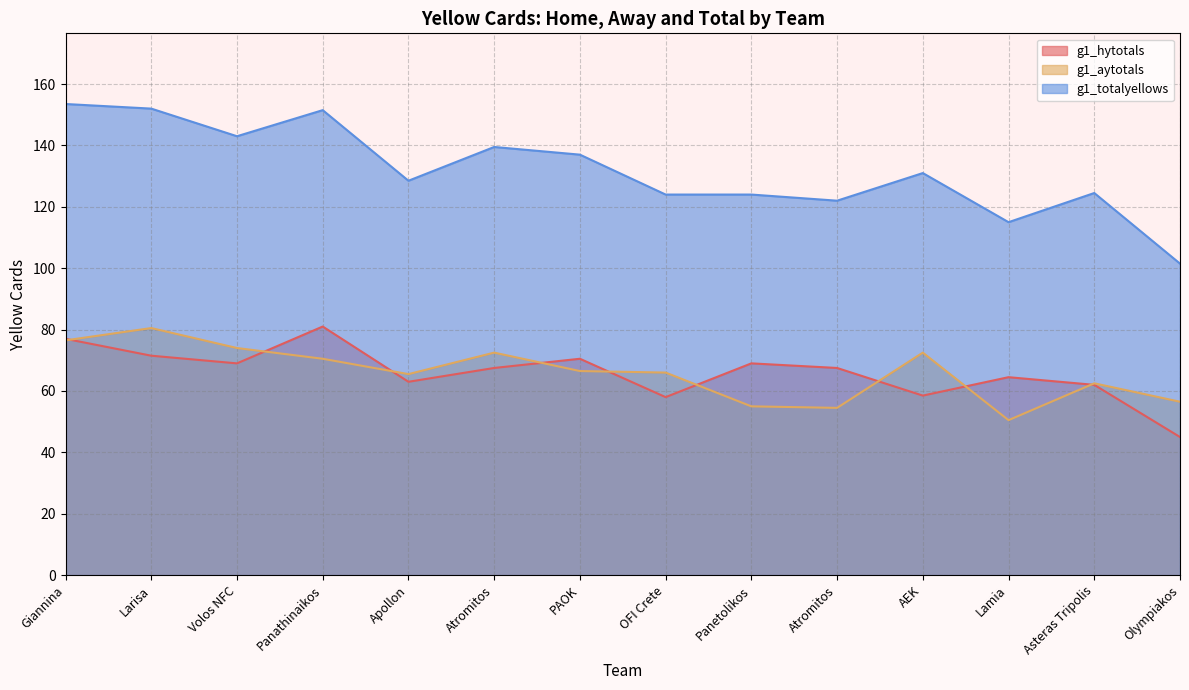

Which label corresponds to the smallest value in the chart?

Olympiakos